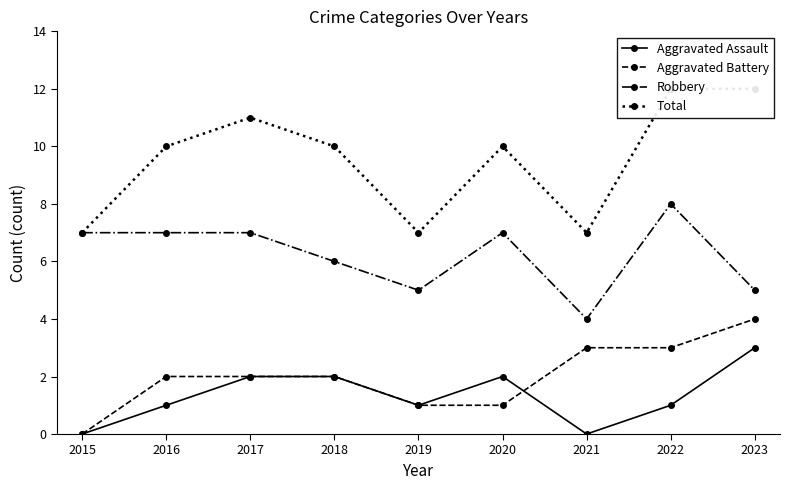

Which series has the largest total across all categories?

Total